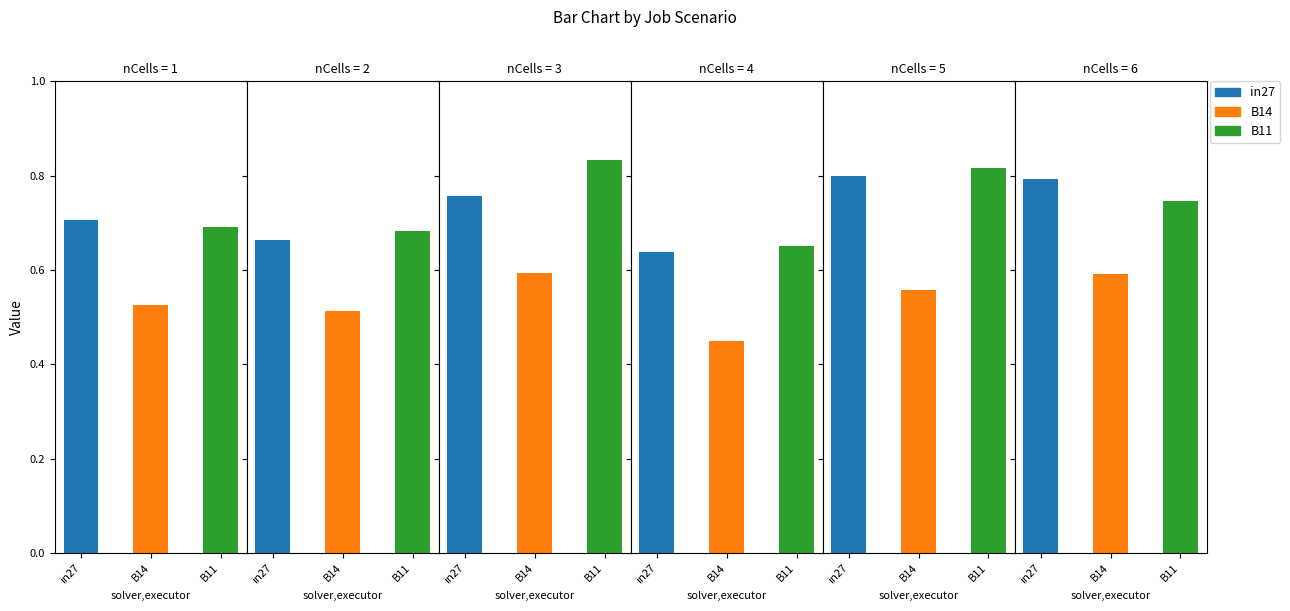

Is it true that job174_scenario0_359 equals 1.0 at B11?

False